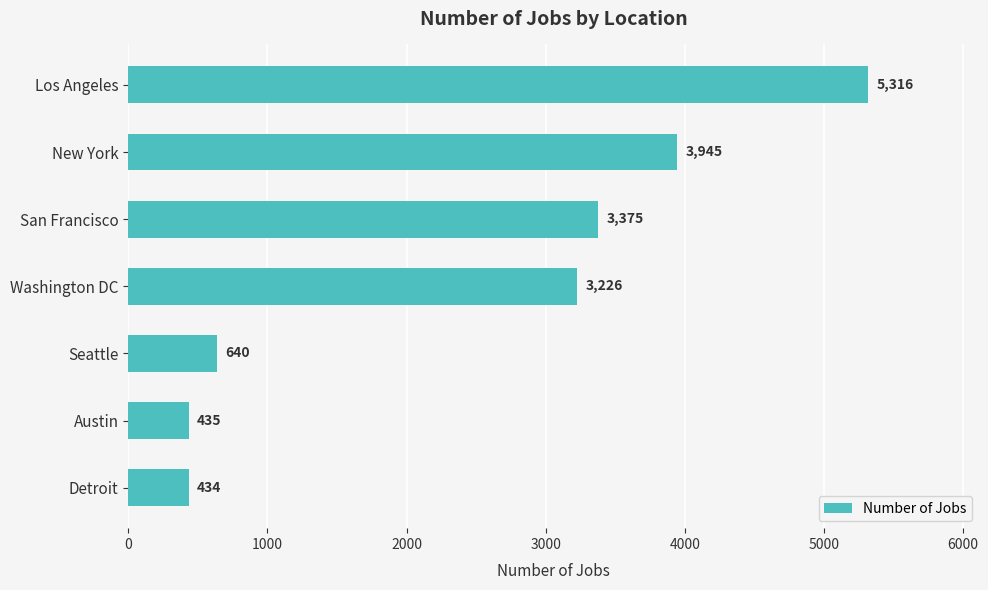

What is the difference between the maximum and second lowest values?

4881